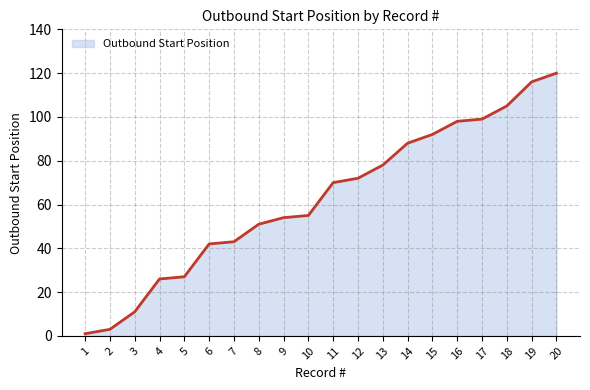

Which label corresponds to the largest value in the chart?

20